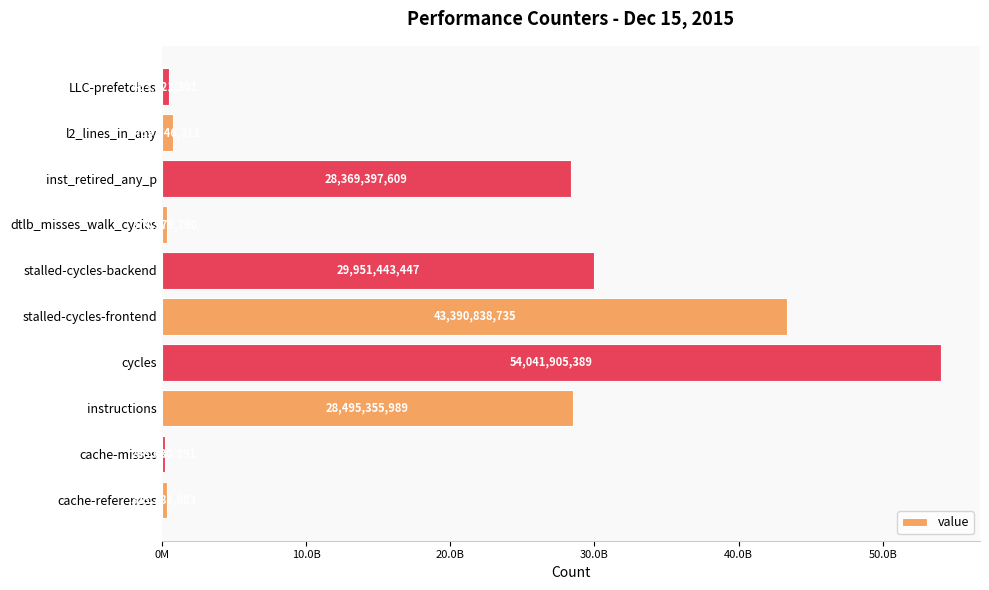

Which category has the lowest value across all series?

cache-misses